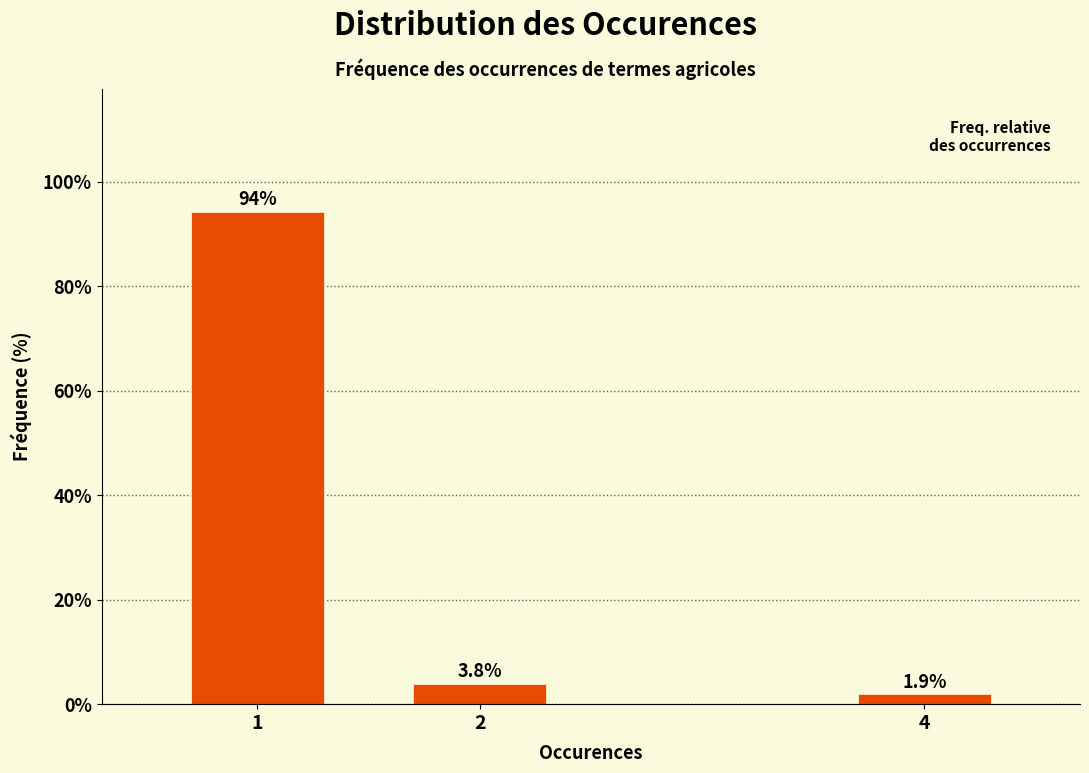

Reading left to right, list all the values displayed in this chart.

1=94.2	2=3.8	4=1.9